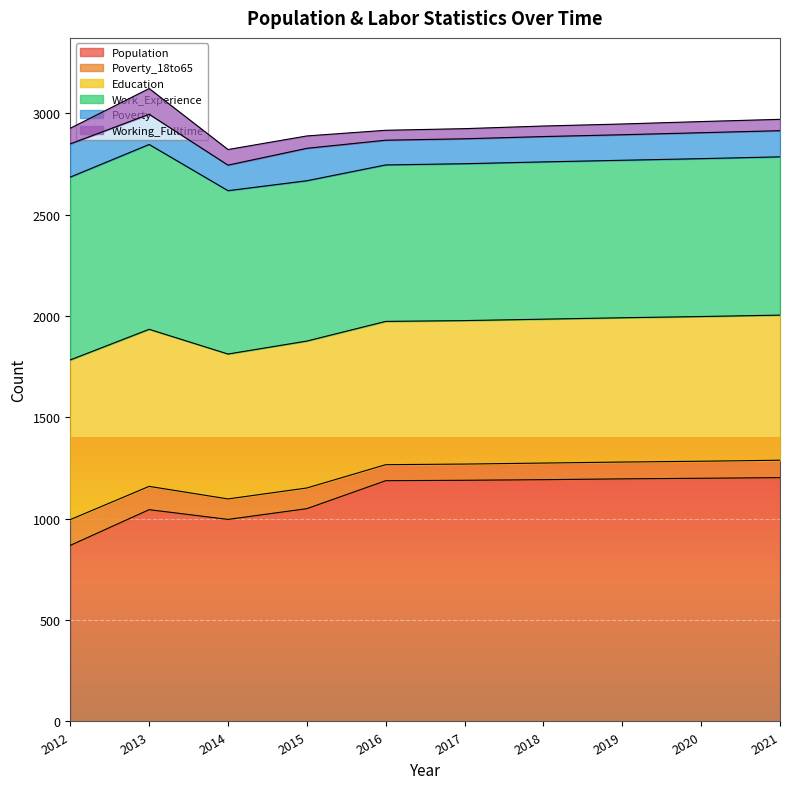

Is it true that Working_Fulltime equals 127 at 2013?

True